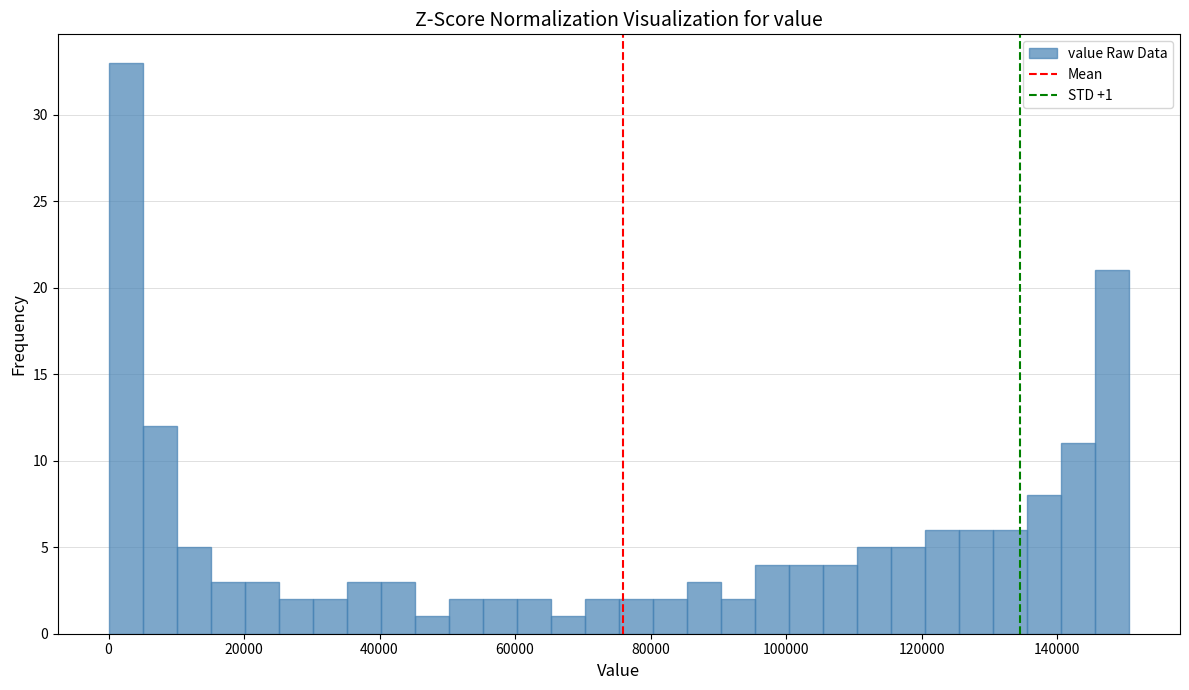

Around what value on the x-axis is the tallest bar? Give the approximate position of its centre, as read against the axis.

2000